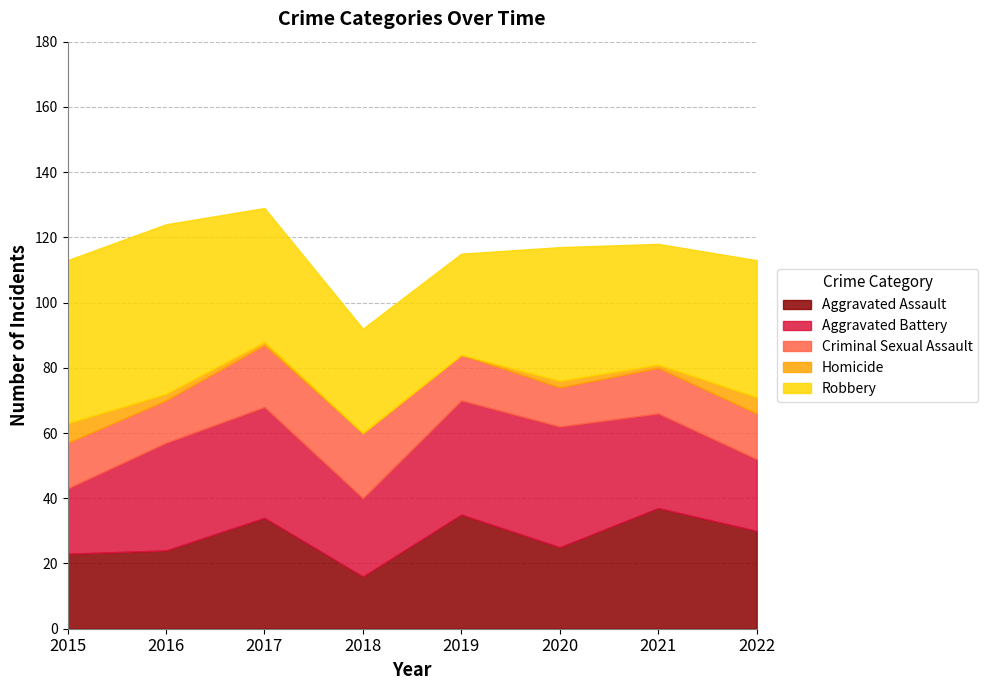

At which category does Aggravated Battery reach its first local peak?

2017